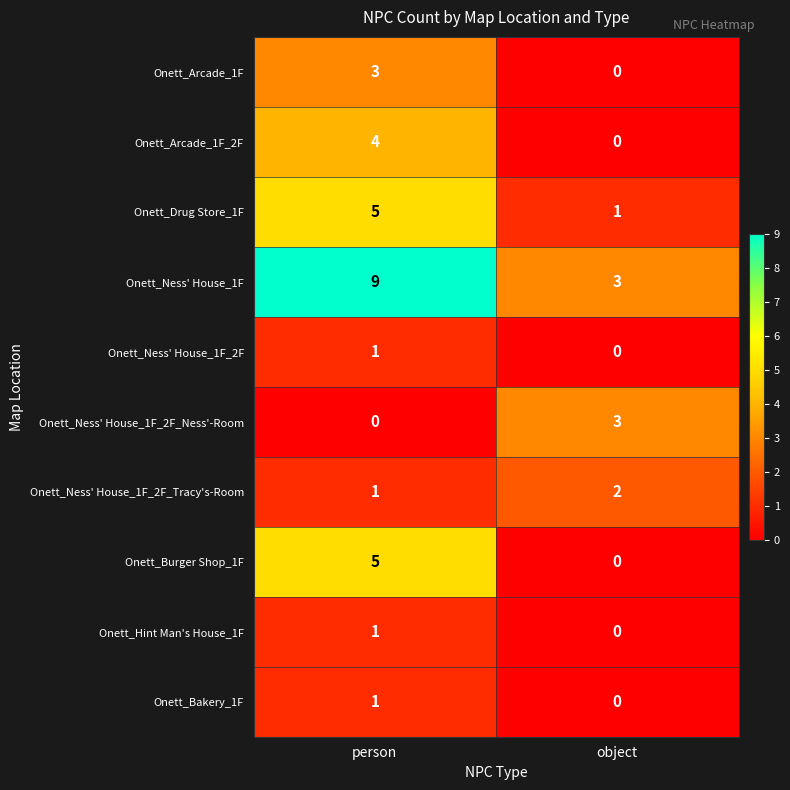

Rank the categories by Onett_Bakery_1F value from lowest to highest.

object, person